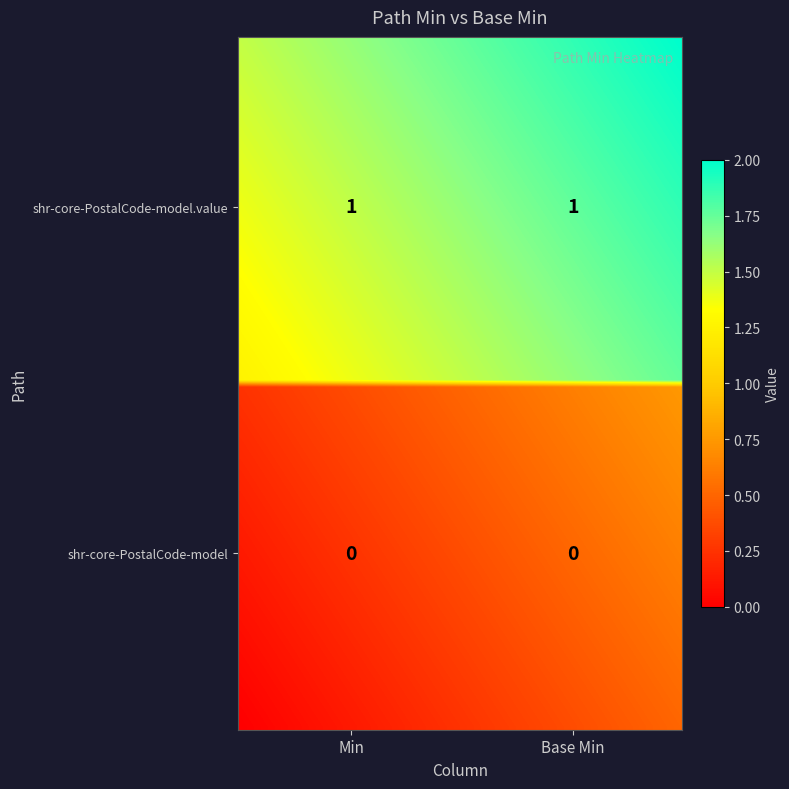

Is it true that shr-core-PostalCode-model.value equals 1 at shr-core-PostalCode-model?

True